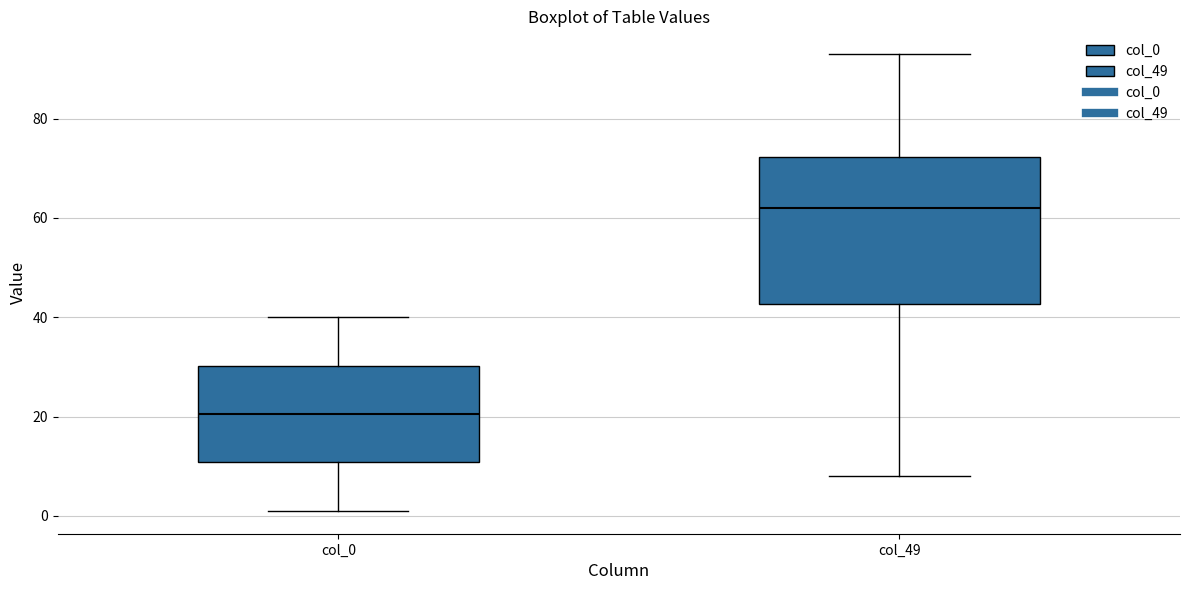

Reading left to right, read every box against the y-axis: the position of its median line, the range the box covers, and the ends of its whiskers. The values are not printed on the chart, so give them approximately, as read against the axis.

col_0: median 20, box 10 to 30, whiskers 2 to 40
col_49: median 62, box 42 to 72, whiskers 8 to 94